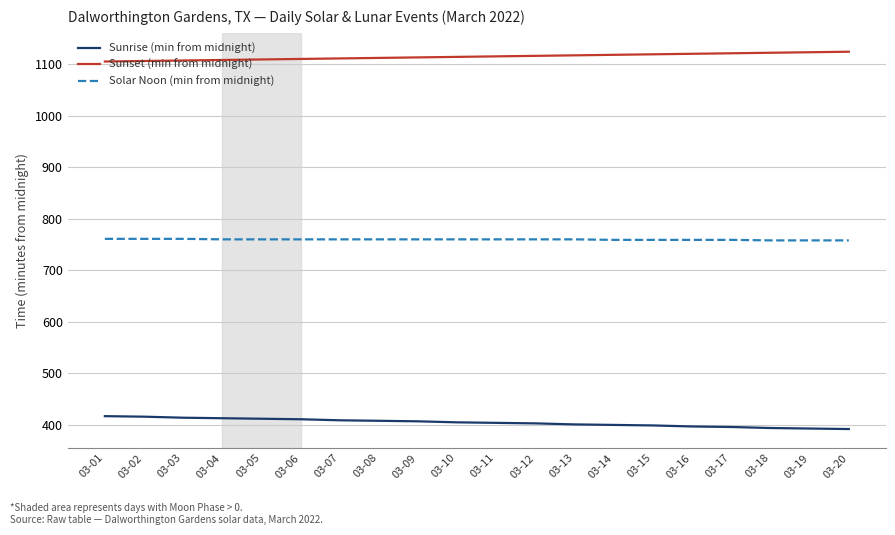

What is the spread (max minus min) of values at 03-08?

704